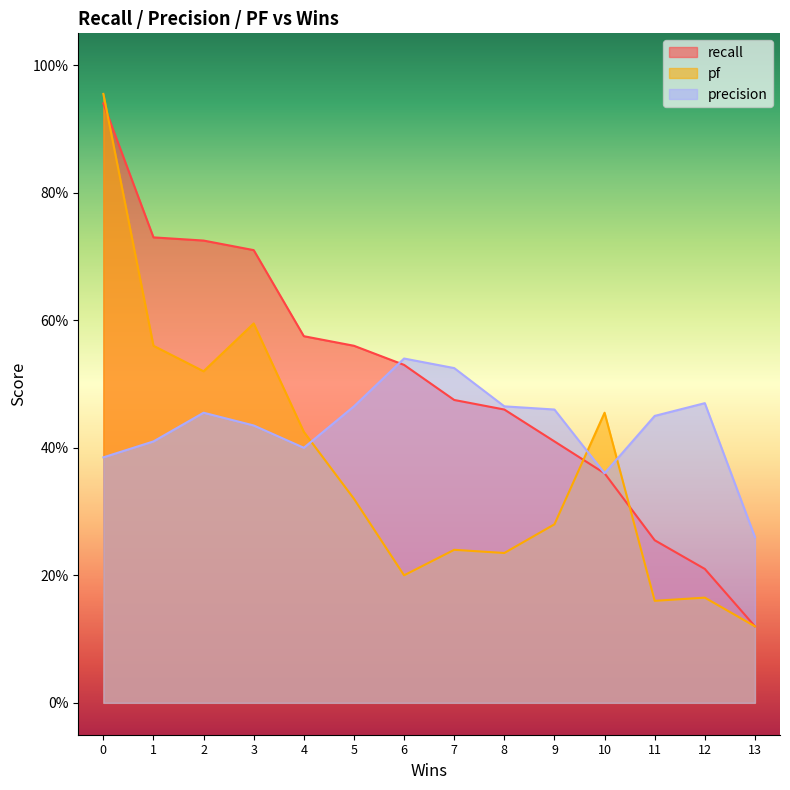

What are all the series names shown in the legend?

recall, pf, precision